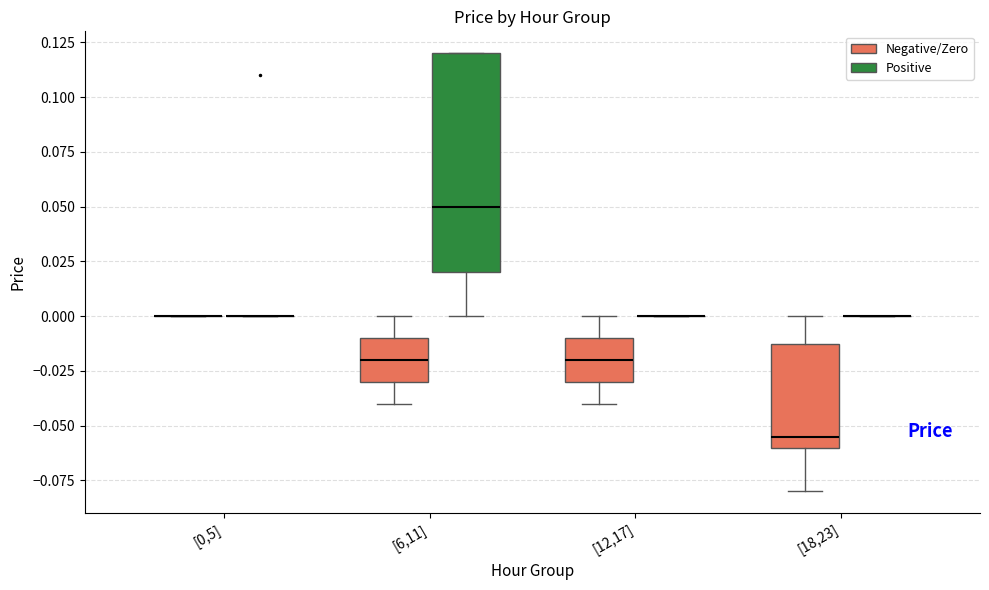

Where is the upper edge of the box for [18,23] (Negative/Zero) on the y-axis? The values are not printed on the chart, so give them approximately, as read against the axis.

-0.010